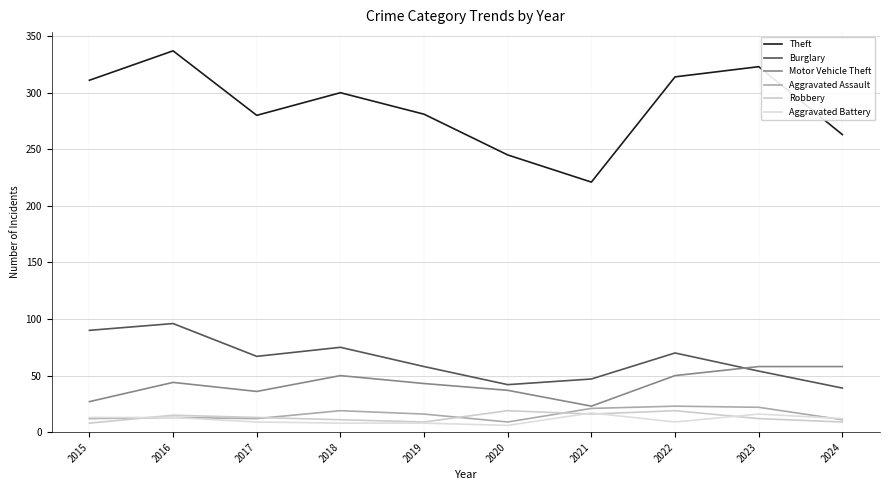

How many interior local valleys does the Theft series have?

2